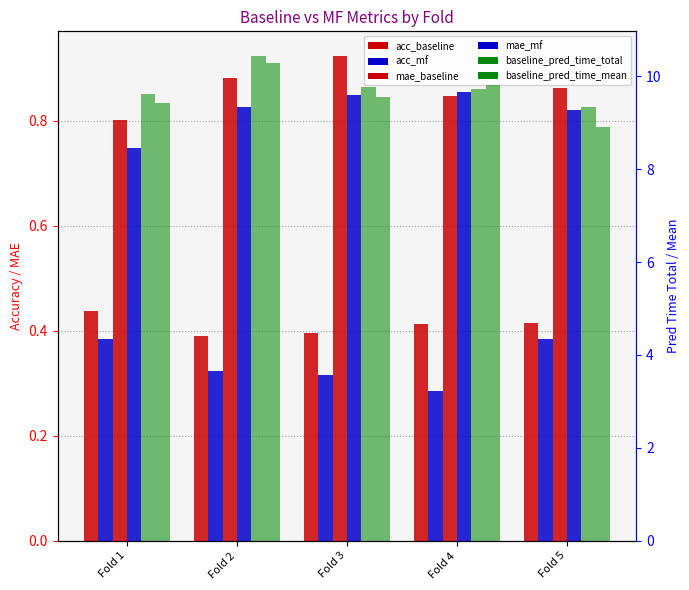

At Fold 5, list the series in order from smallest to largest.

acc_mf, acc_baseline, mae_mf, mae_baseline, baseline_pred_time_mean, baseline_pred_time_total